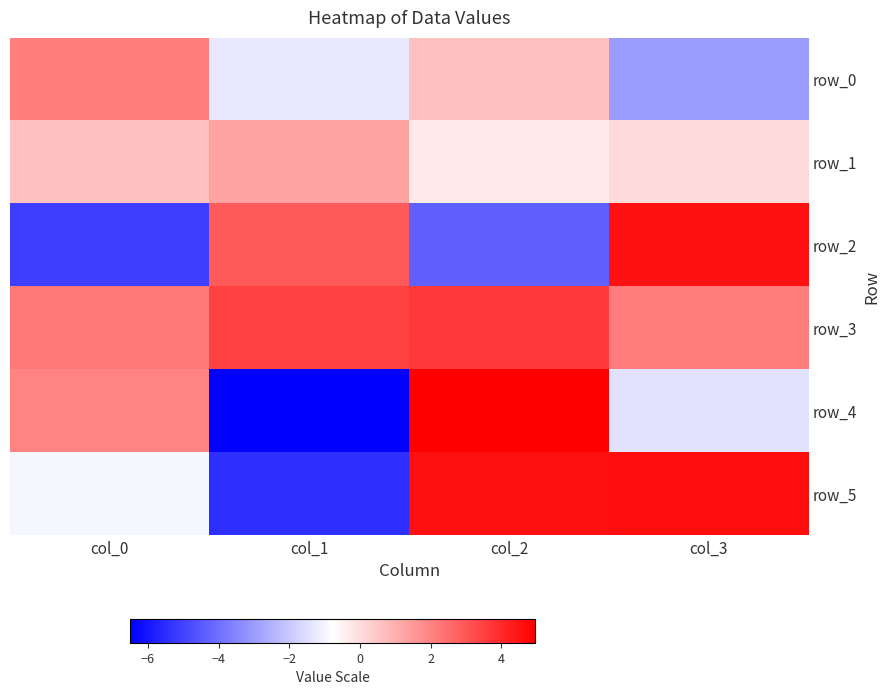

What value does the row_2 series have at col_0?

-5.1